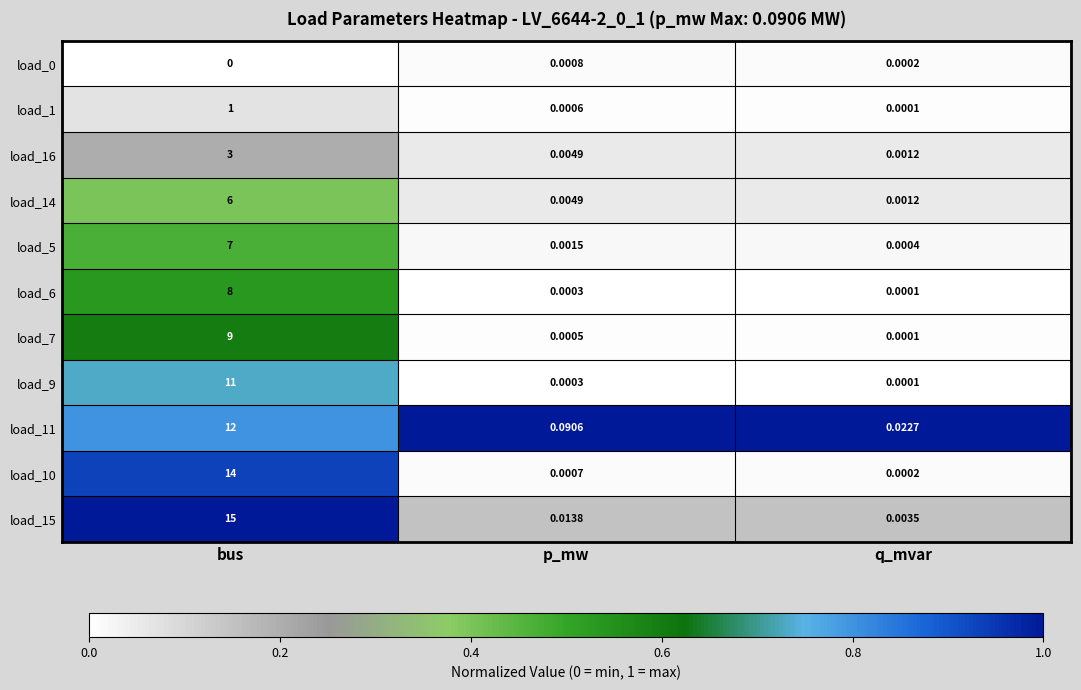

Which category has the highest value in the load_5 series?

bus